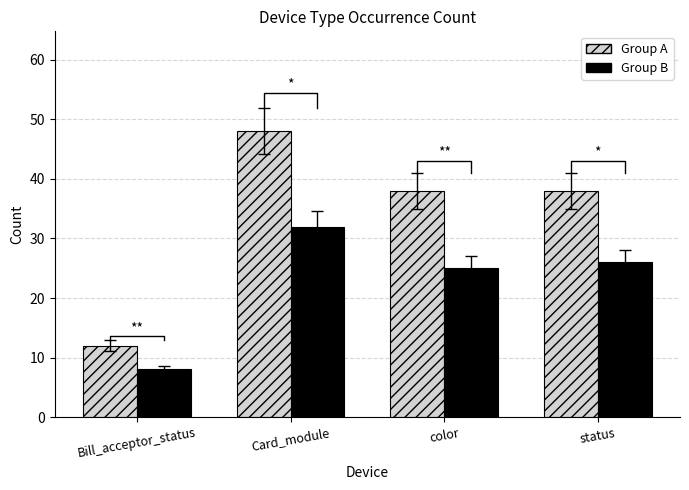

Rank the series at status from highest to lowest value.

Group A, Group B